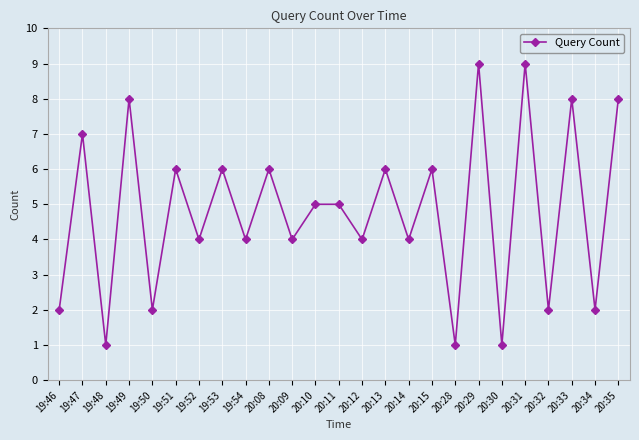

What is the label of the 17th point from the right?

19:54